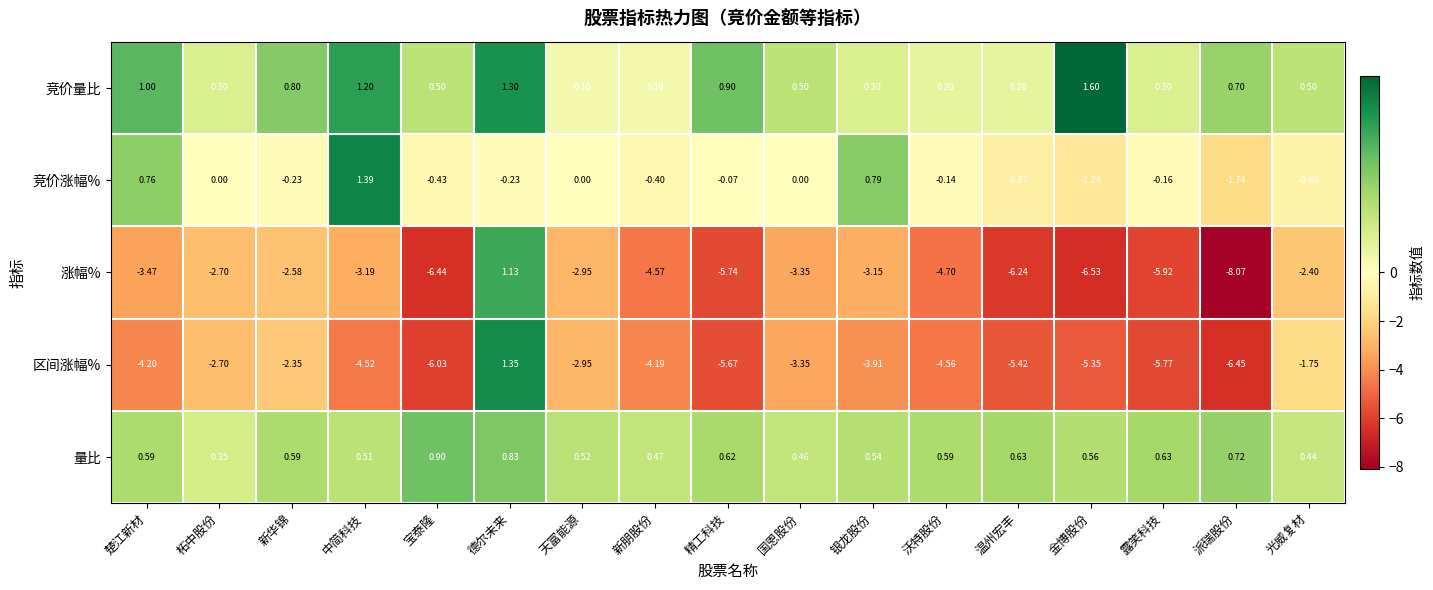

At which label is 区间涨幅% closest to -2?

光威复材